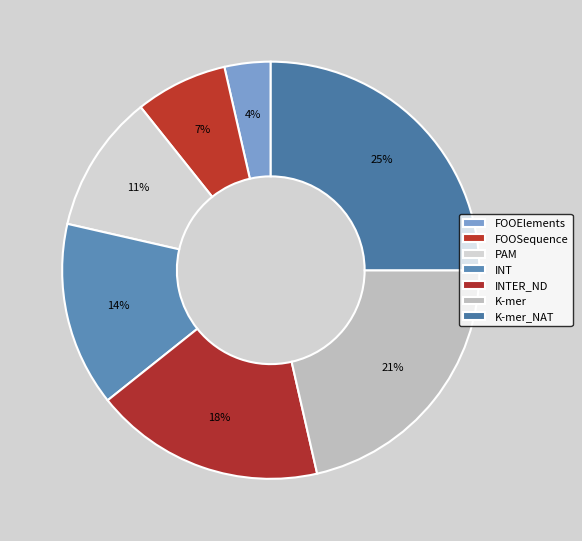

Count the number of slices in the pie.

7